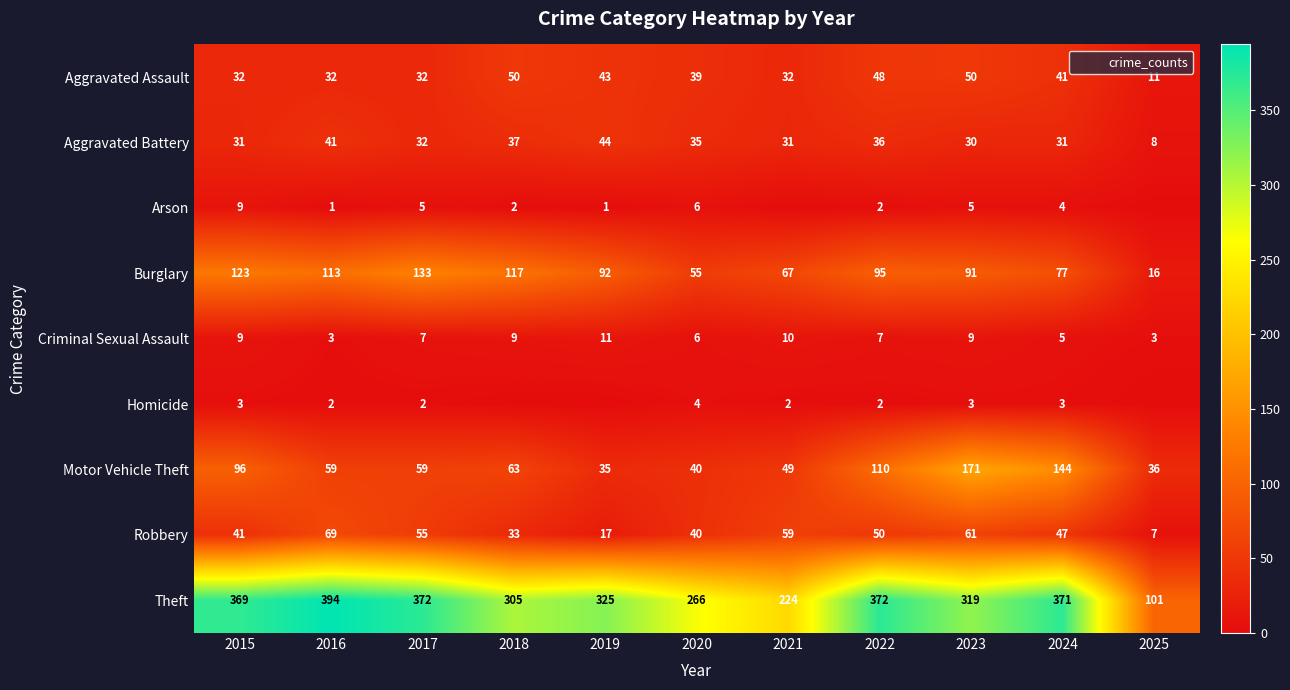

Which series has the largest total across all categories?

Theft